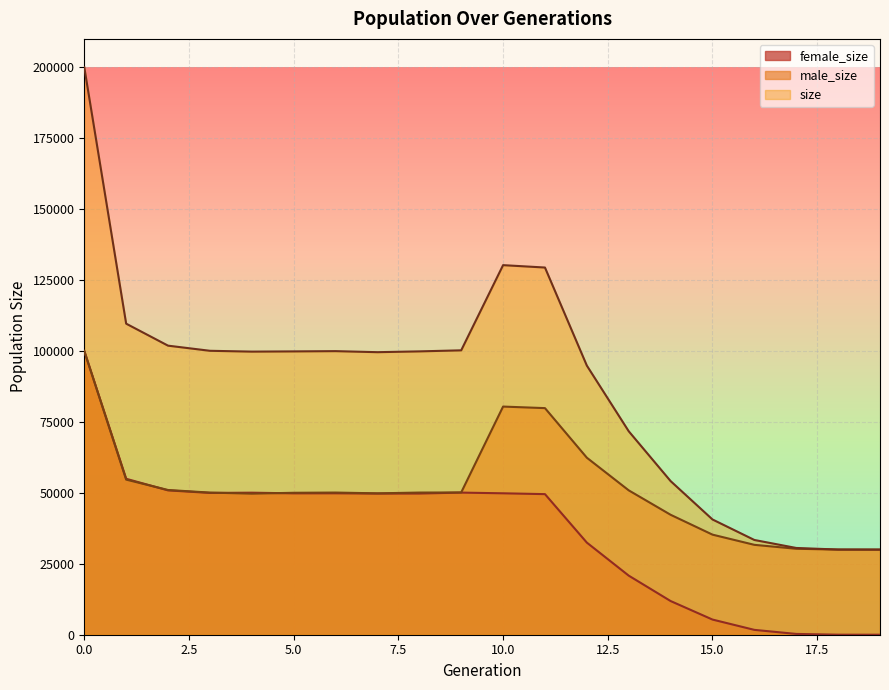

True or false: female_size has more than 0 interior local peaks.

True